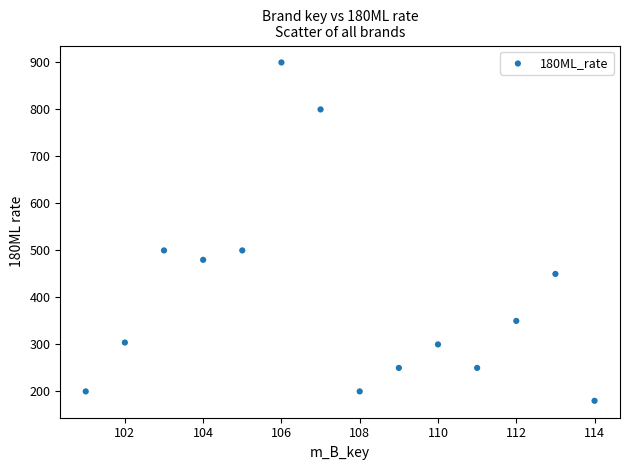

What is the range of Y values (max minus min)?

720